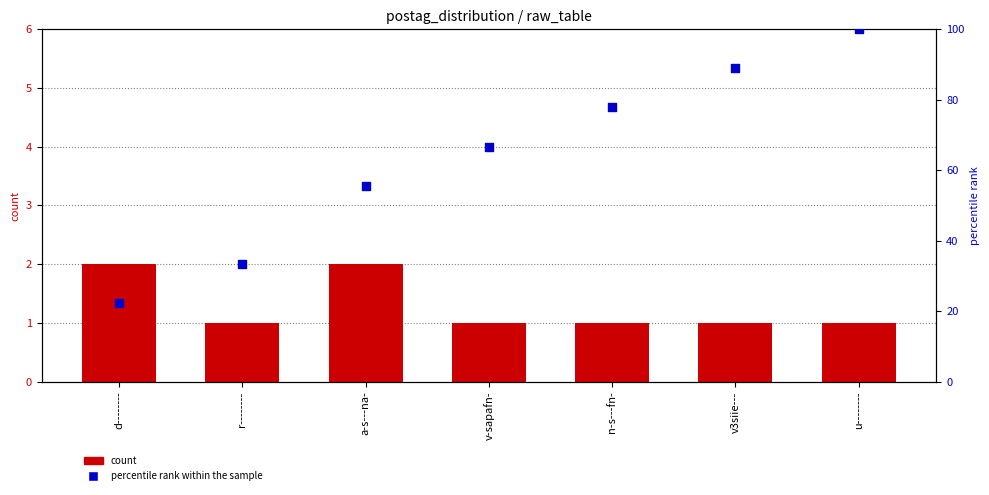

At how many categories does at least one series exceed 73?

3